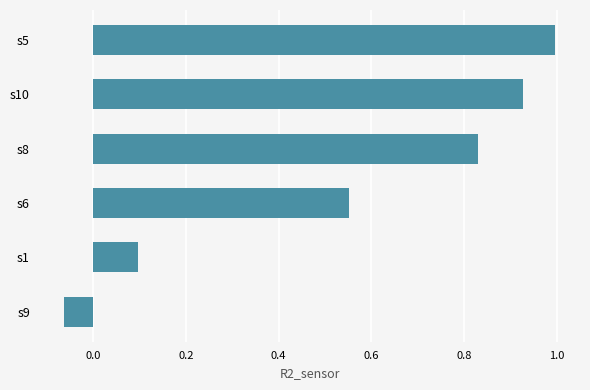

How many values are above zero?

5